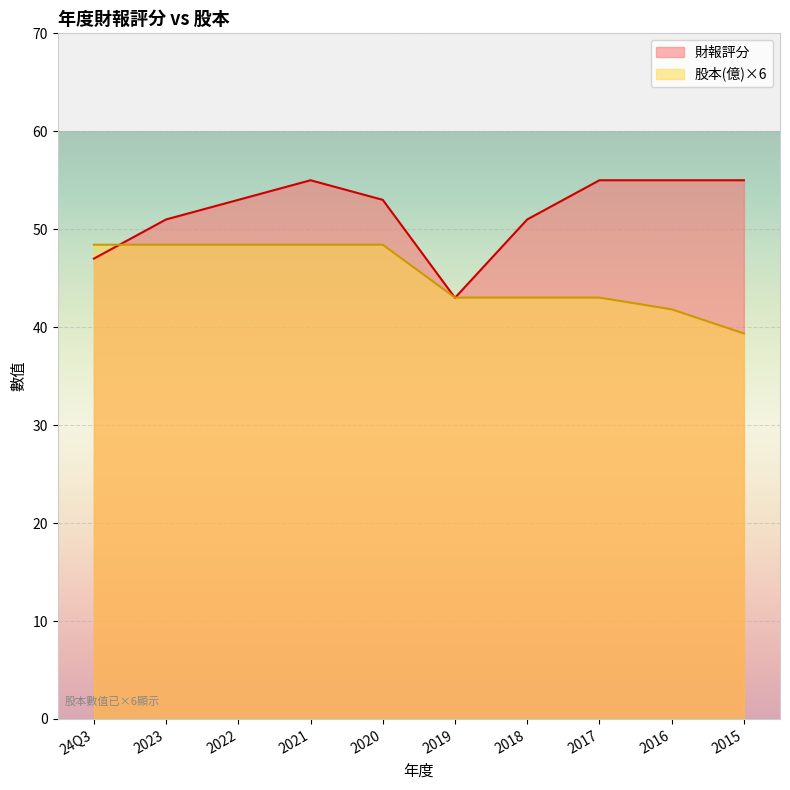

True or false: 財報評分 and 股本(億) cross at least once.

True